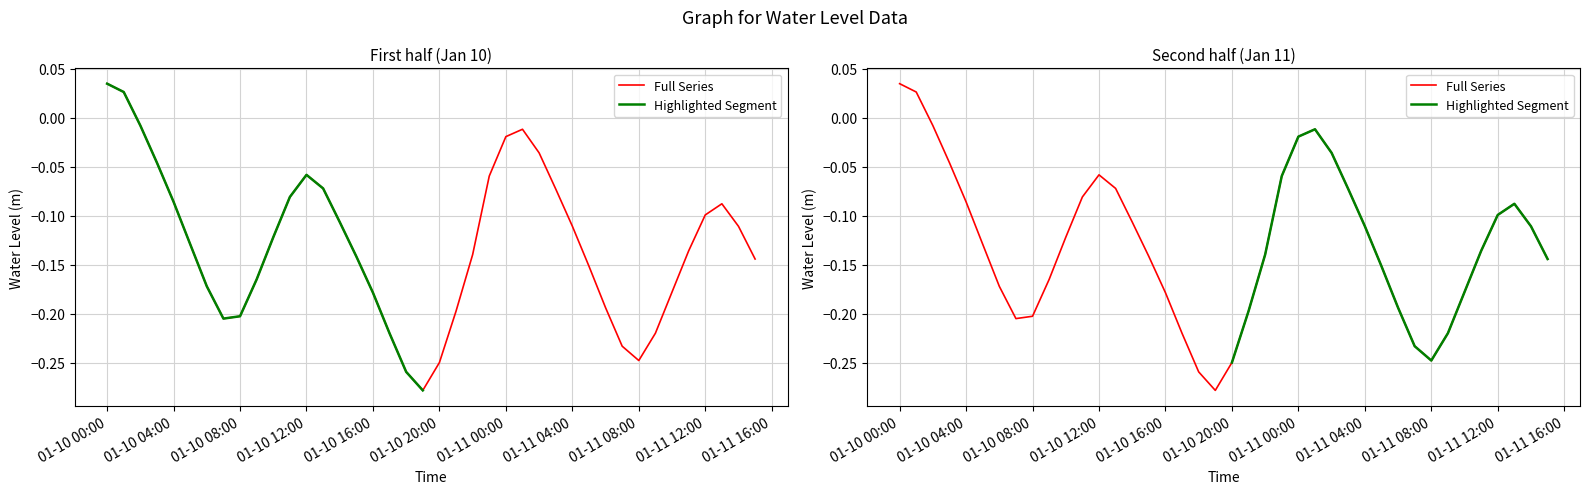

What is the difference between the maximum and second lowest values?

0.3